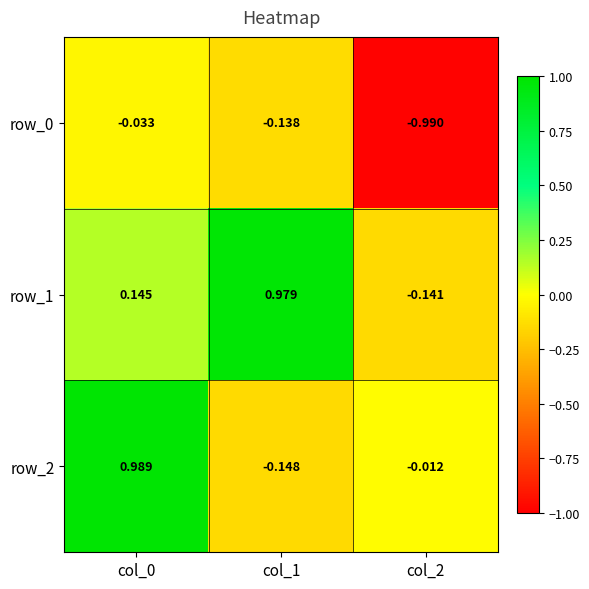

What is the total value across all series at col_2?

-1.1